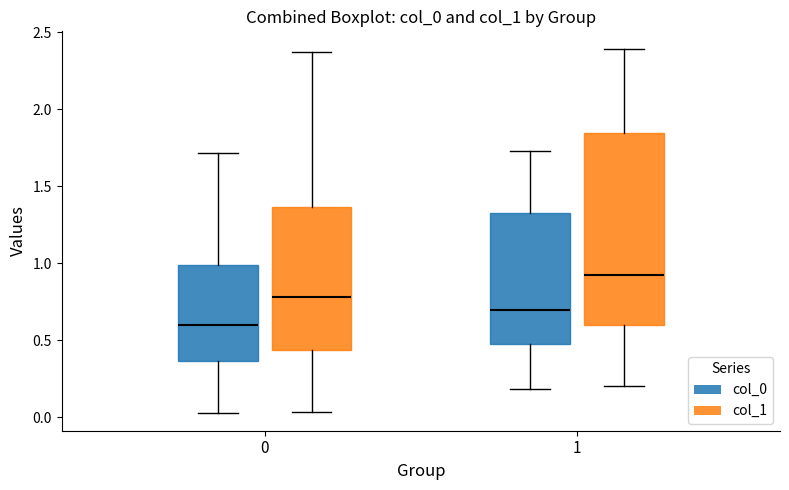

Which box is the tallest, from its lower edge to its upper edge?

1 (col_1)